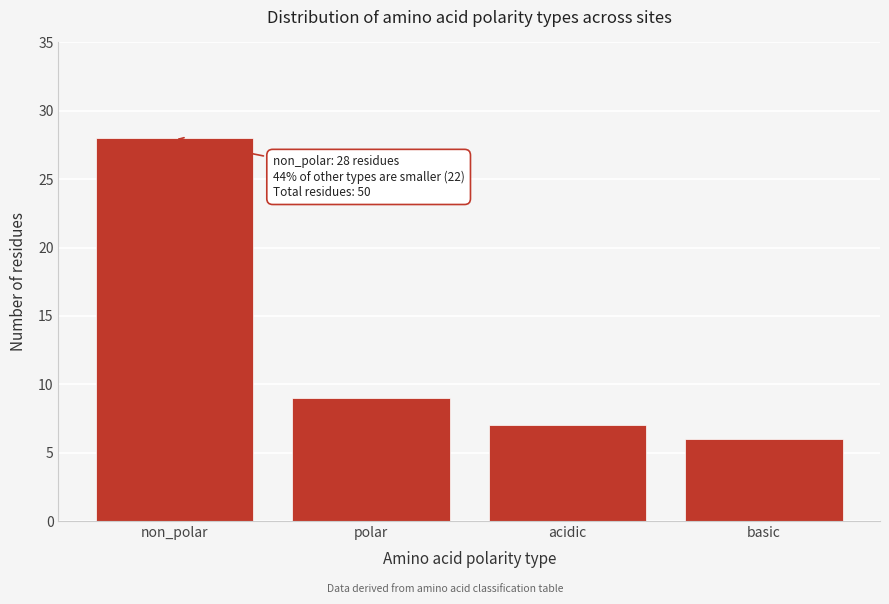

Reading right to left, transcribe all the data shown in this chart.

basic=6	acidic=7	polar=9	non_polar=28